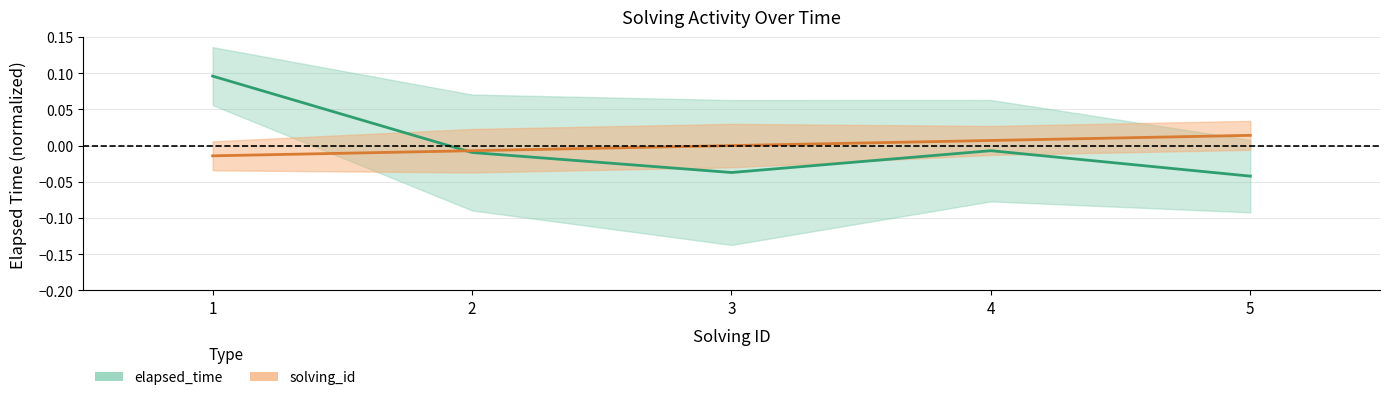

Between 4 and 5, which series saw the biggest shift?

elapsed_time